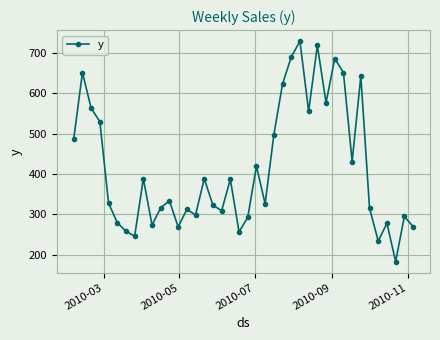

How many lines are shown in the chart?

1